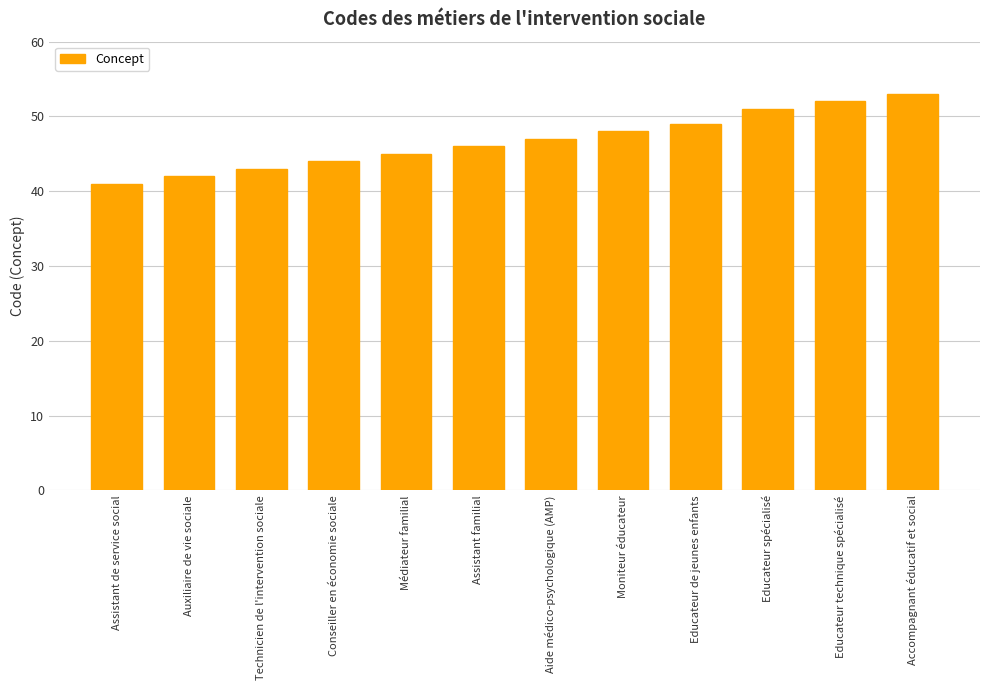

List the labels in order of value, largest first.

Accompagnant éducatif et social, Educateur technique spécialisé, Educateur spécialisé, Educateur de jeunes enfants, Moniteur éducateur, Aide médico-psychologique (AMP), Assistant familial, Médiateur familial, Conseiller en économie sociale, Technicien de l'intervention sociale, Auxiliaire de vie sociale, Assistant de service social